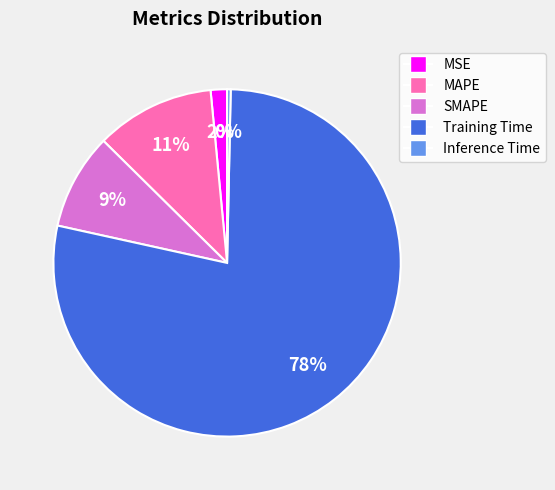

Is it true that MAPE is 11% of the pie?

True